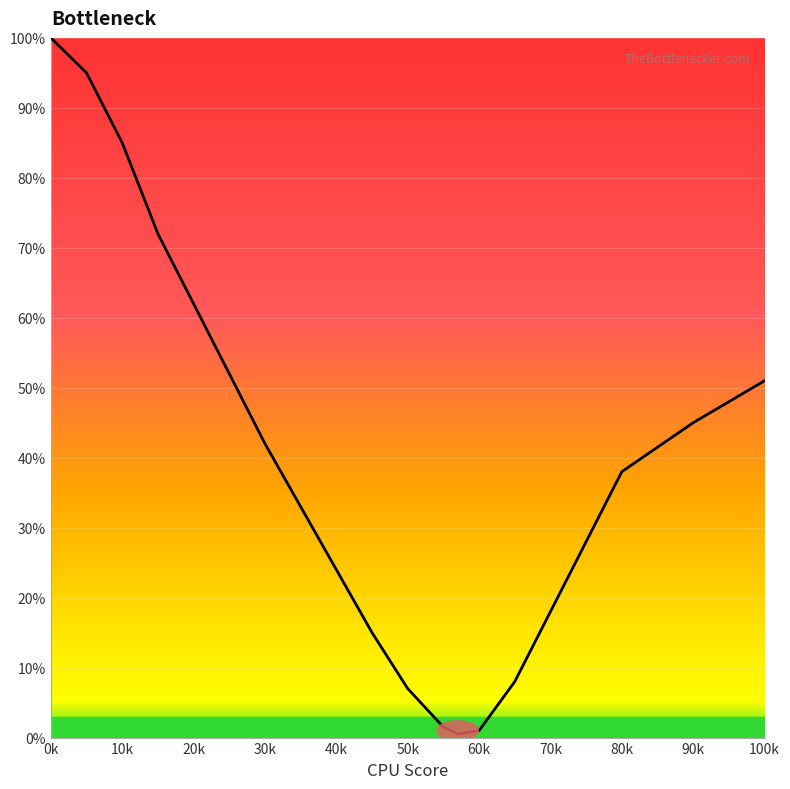

What is the greatest value displayed?

100.0